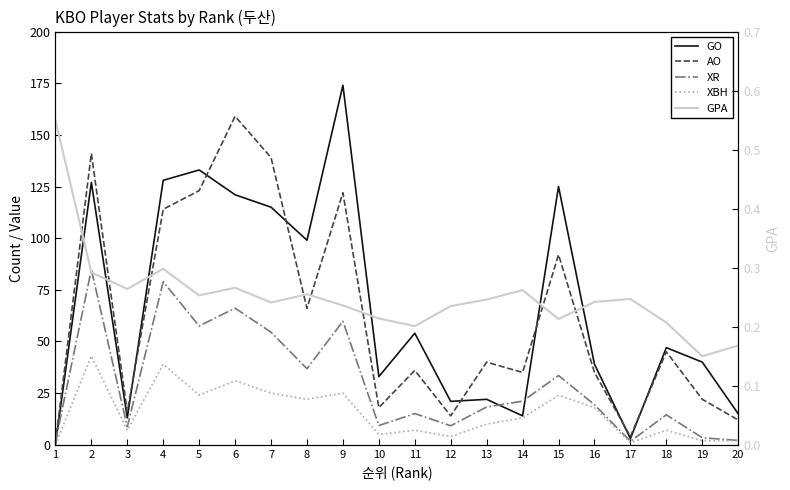

What is the value of the XR point at the 10th from the left?

9.3